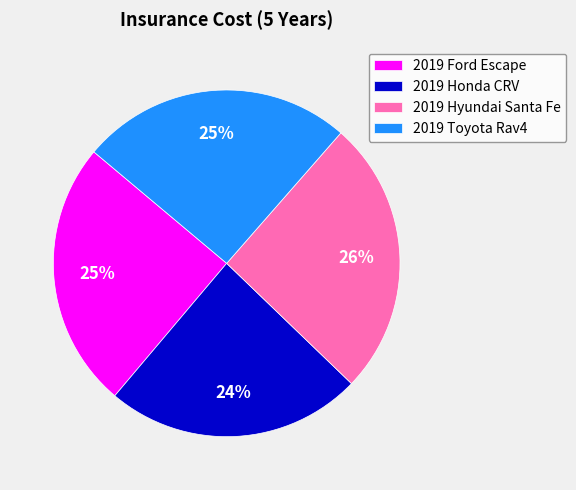

What percentage is the 2019 Honda CRV slice, to the nearest percent?

24%